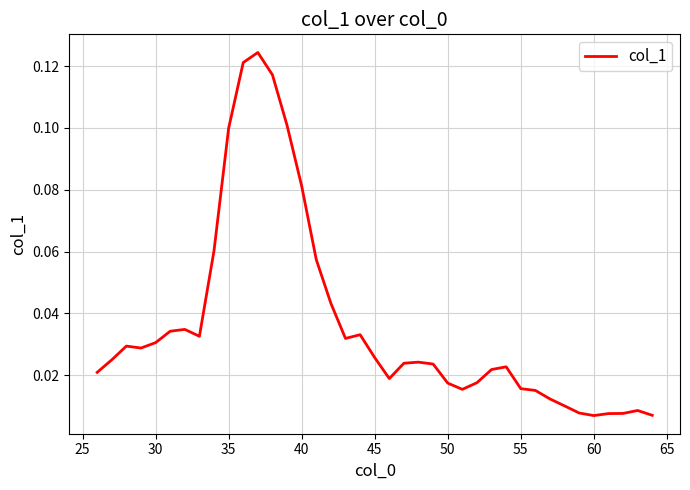

What is the value of the 11th point from the left?

0.1